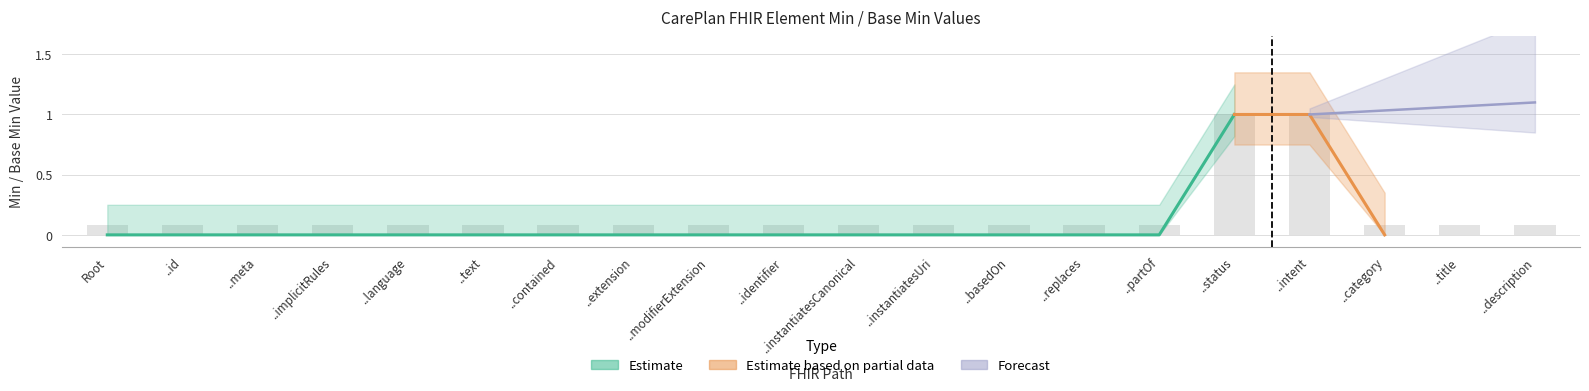

List the labels in order of value, smallest first.

Root, ..id, ..meta, ..implicitRules, ..language, ..text, ..contained, ..extension, ..modifierExtension, ..identifier, ..instantiatesCanonical, ..instantiatesUri, ..basedOn, ..replaces, ..partOf, ..category, ..title, ..description, ..status, ..intent